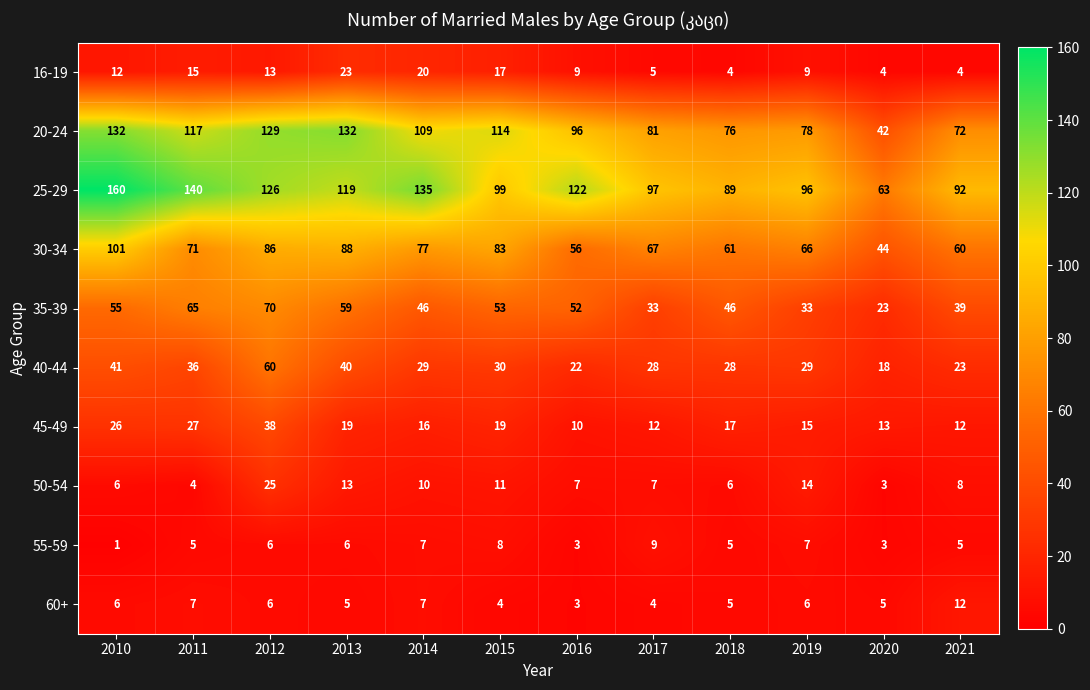

What is the average value of the 50-54 series?

10